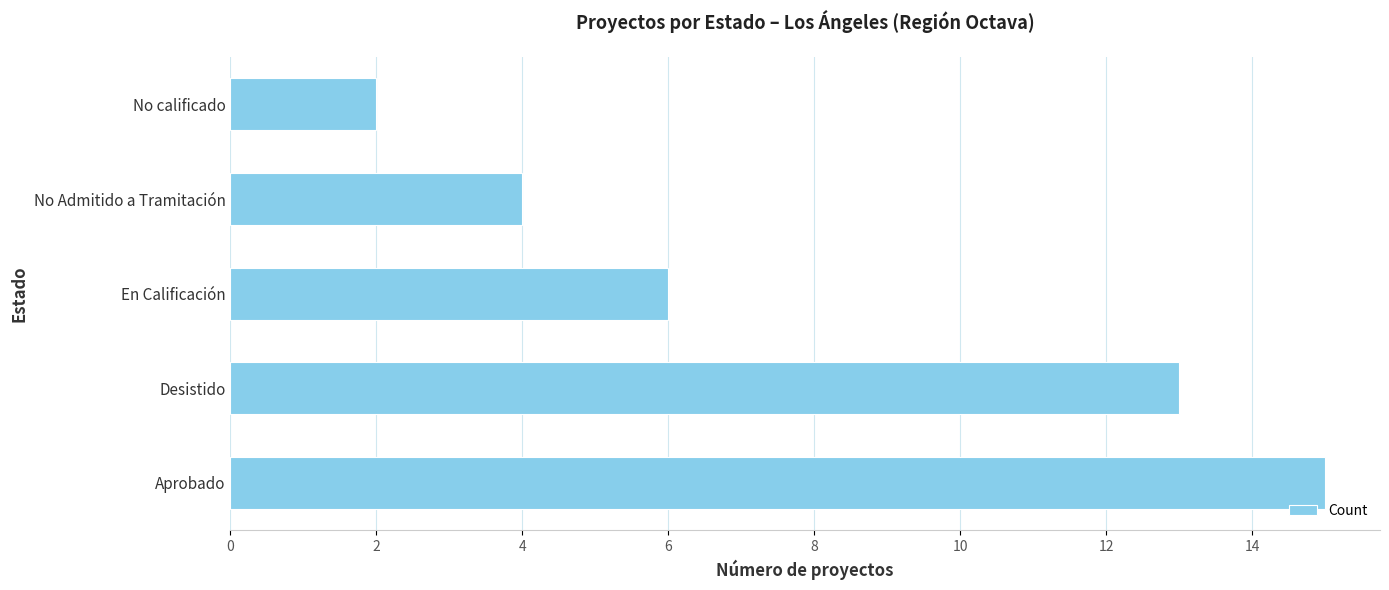

How many bars are there in total?

5